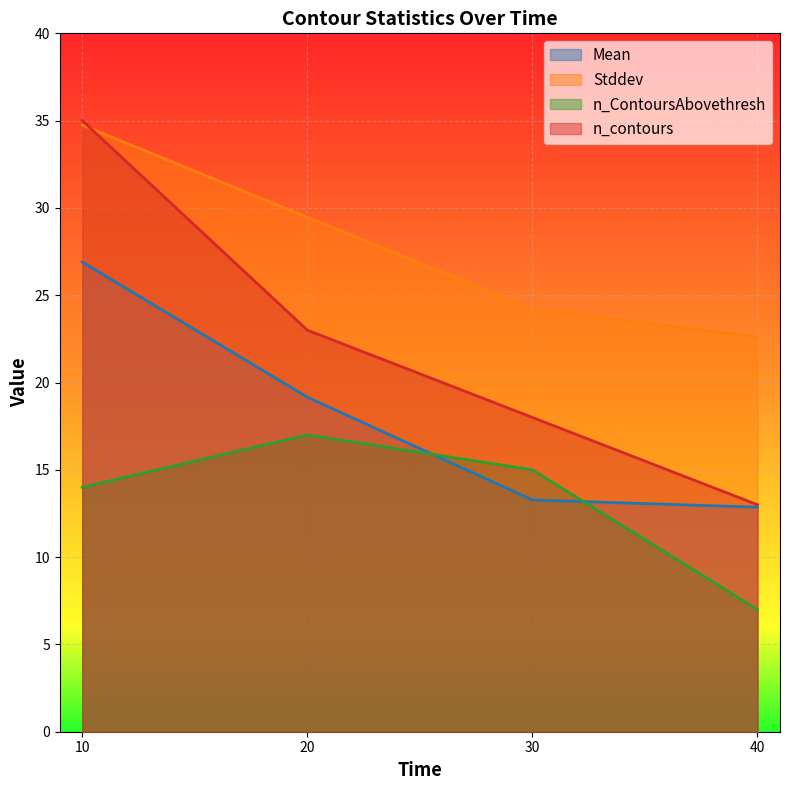

What is the sum of all Stddev values?

111.0